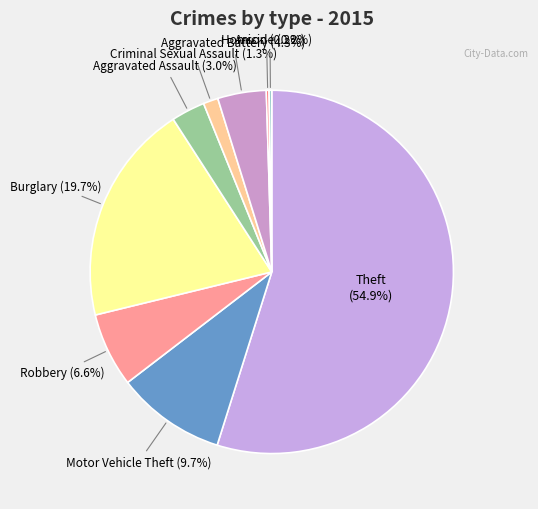

Does any single category account for the majority?

Yes